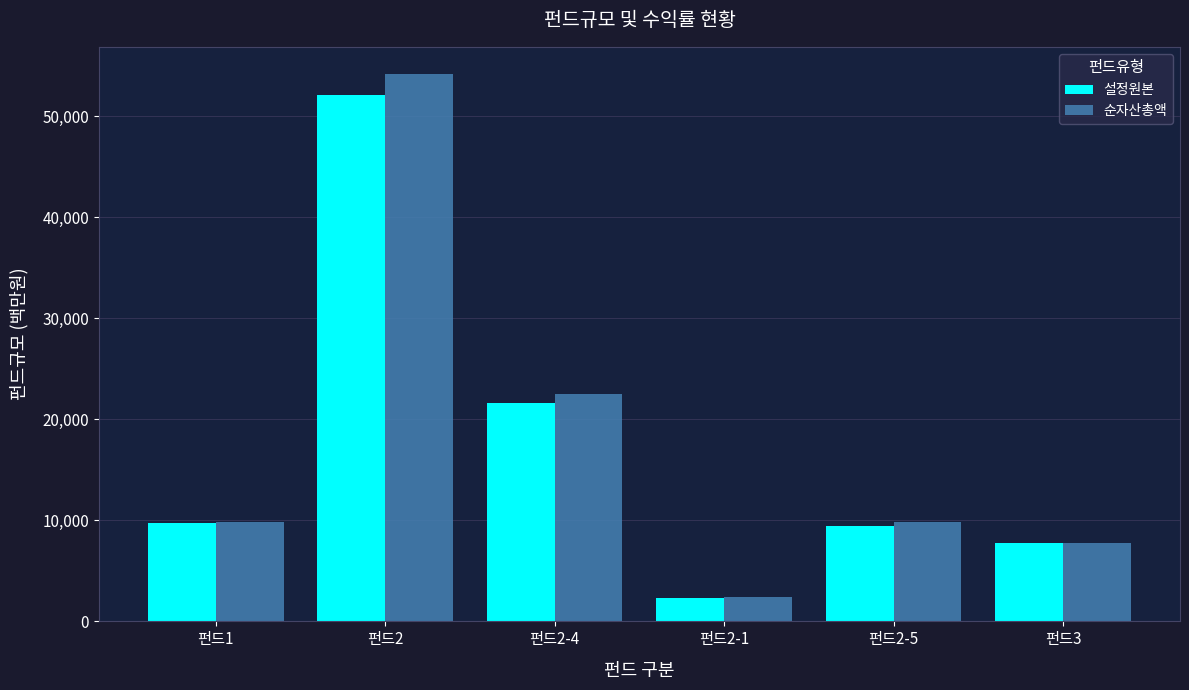

Between 펀드2-5 and 펀드3, which series saw the biggest shift?

순자산총액